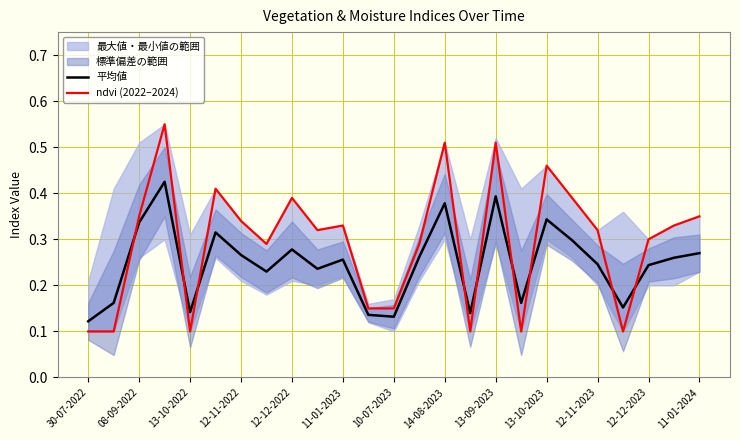

Does the chart display data point markers on the line(s)?

No